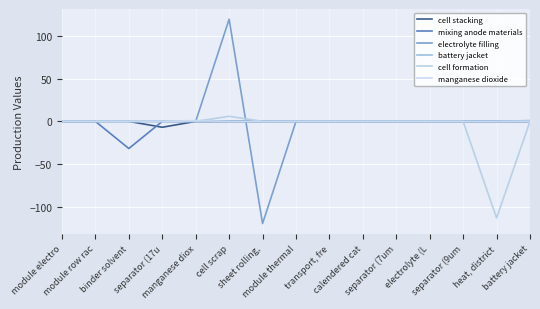

Which series has the largest range (max minus min)?

electrolyte filling